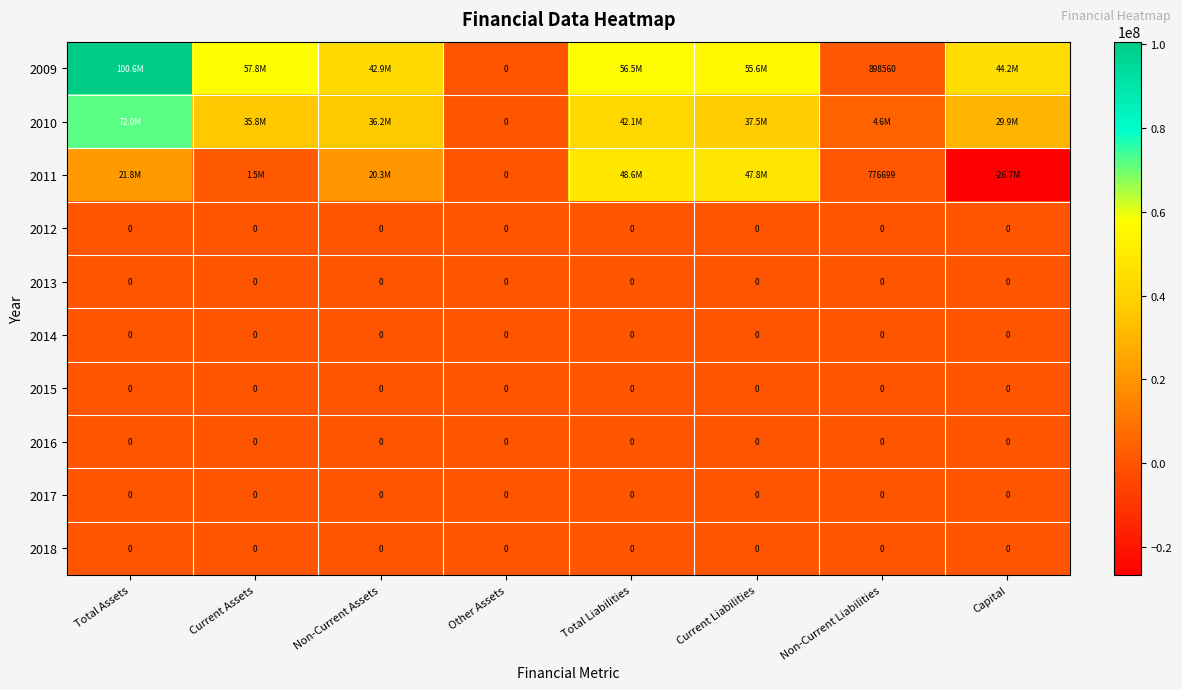

Is it true that 2014 equals 0 at Other Assets?

True